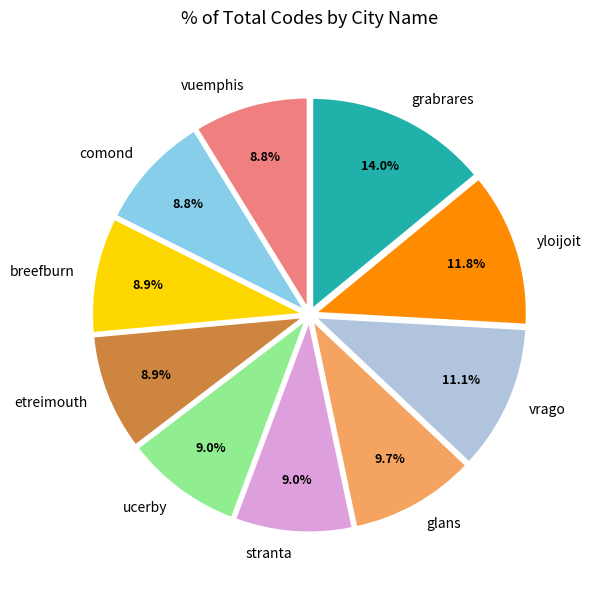

Which has a higher value, grabrares or ucerby?

grabrares